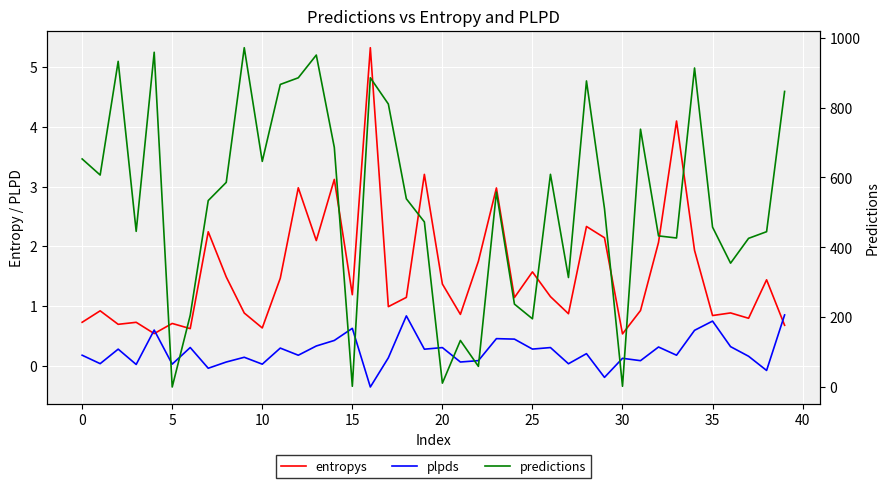

The predictions series shows 355.0 at 36. True or false?

True